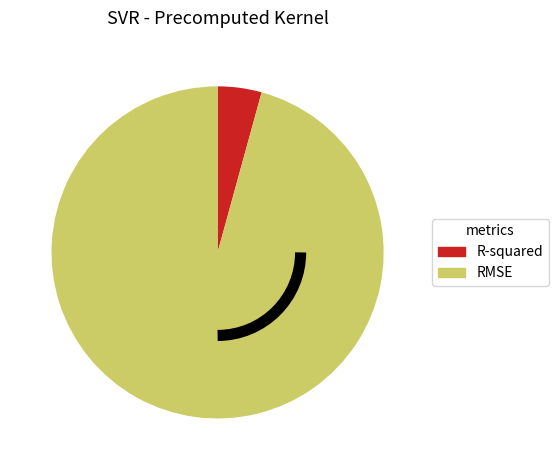

Which category accounts for the majority?

RMSE